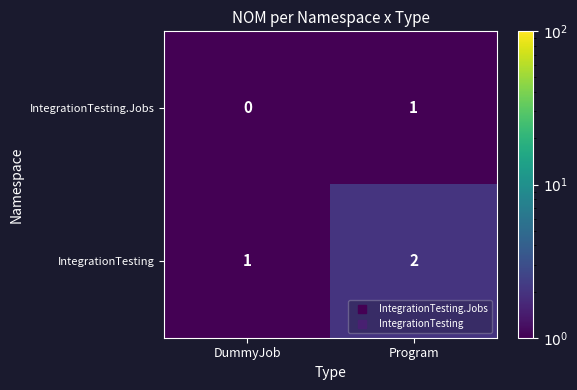

Reading left to right, extract all data points from this chart.

IntegrationTesting.Jobs: DummyJob=0	Program=1
IntegrationTesting: DummyJob=1	Program=2